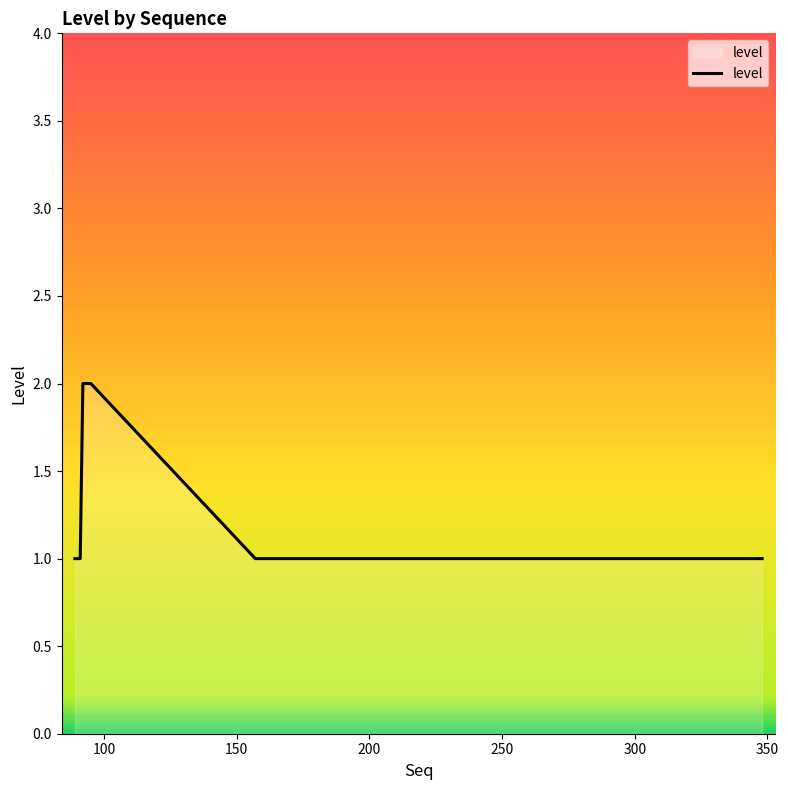

How many lines are shown in the chart?

1